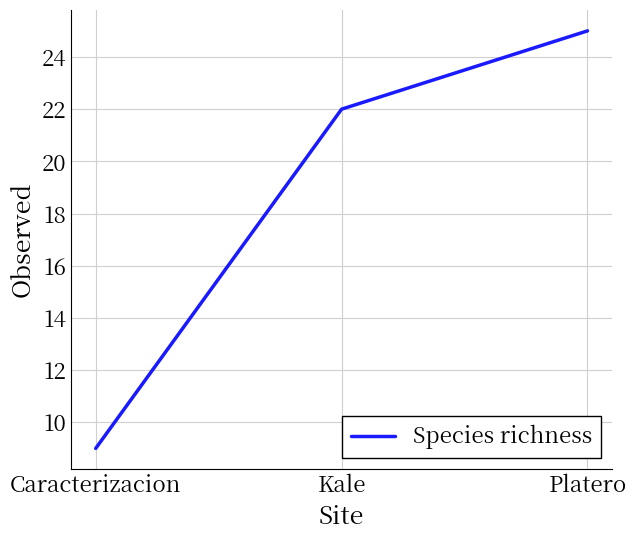

What position from the right is Kale?

2